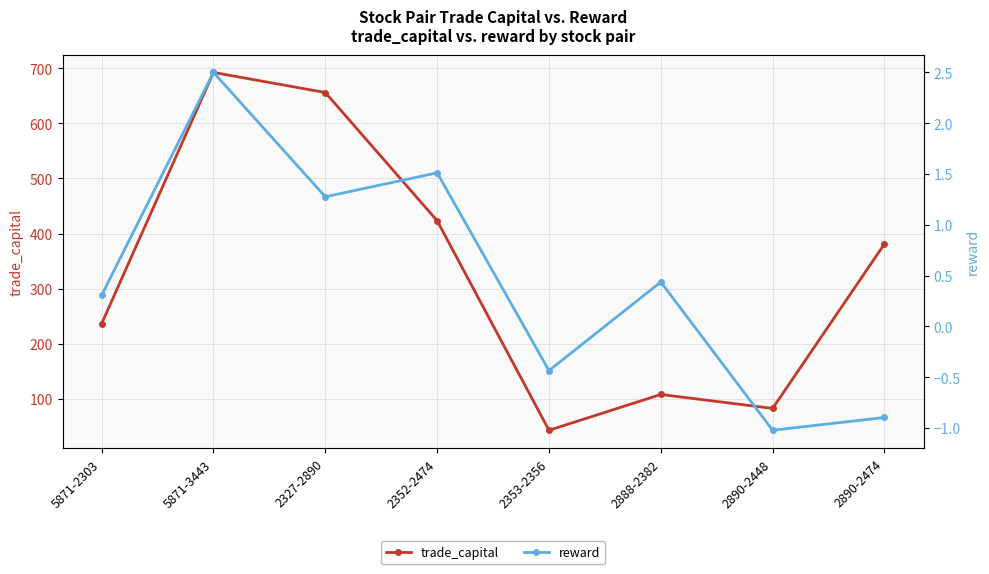

What is the value of the trade_capital point at the 6th from the left?

107.7